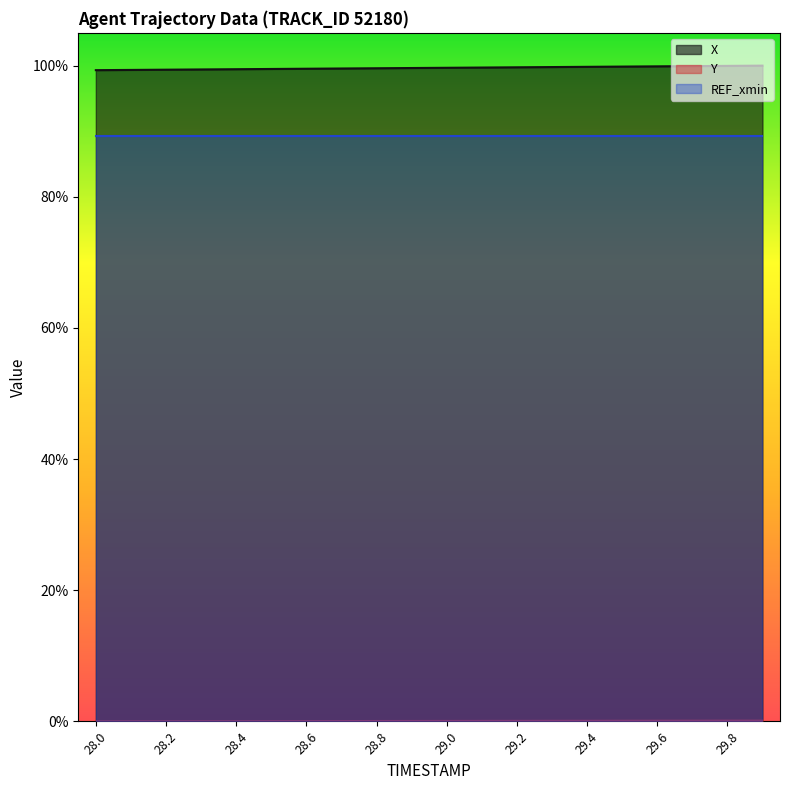

True or false: Y and X cross at least once.

False